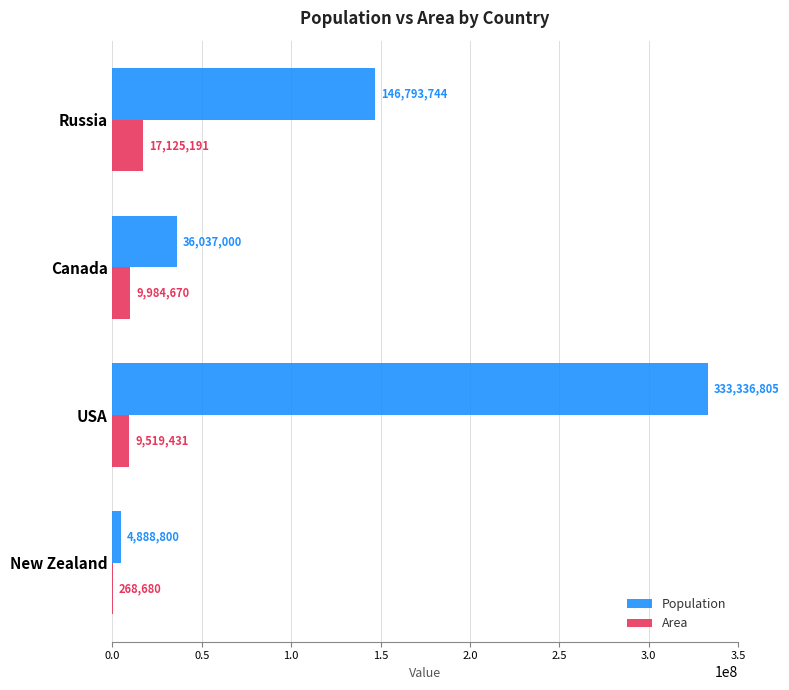

The value of Area at USA is 9519431. True or false?

True